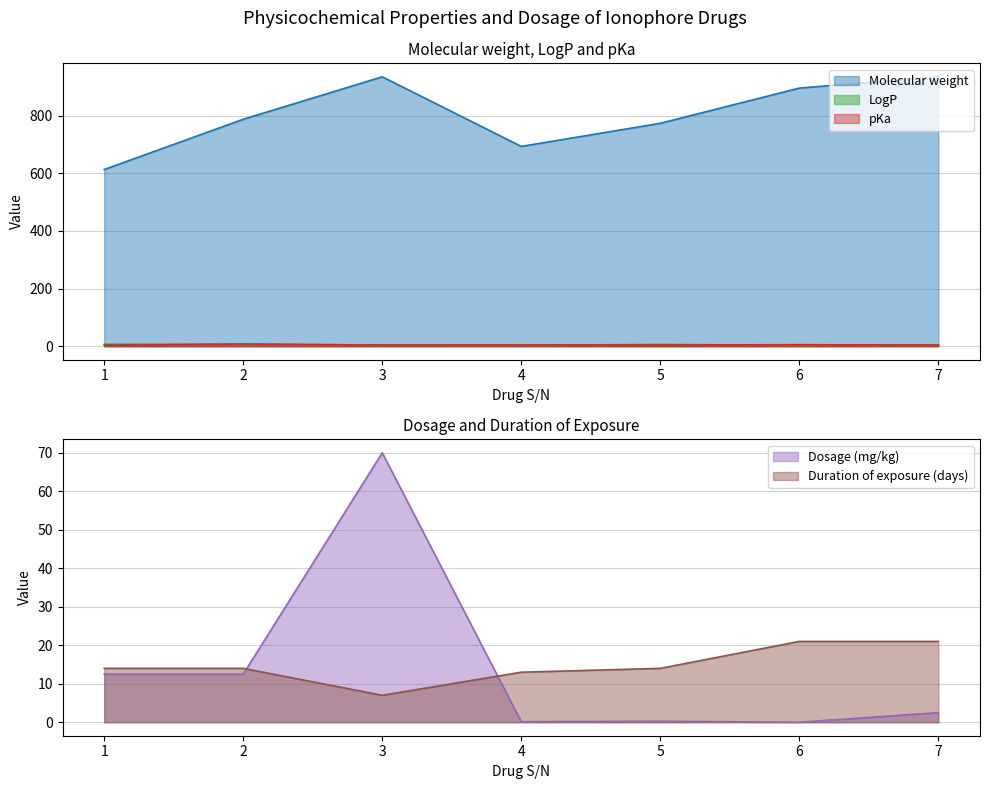

Which series changed the most between 5 and 7?

Molecular weight